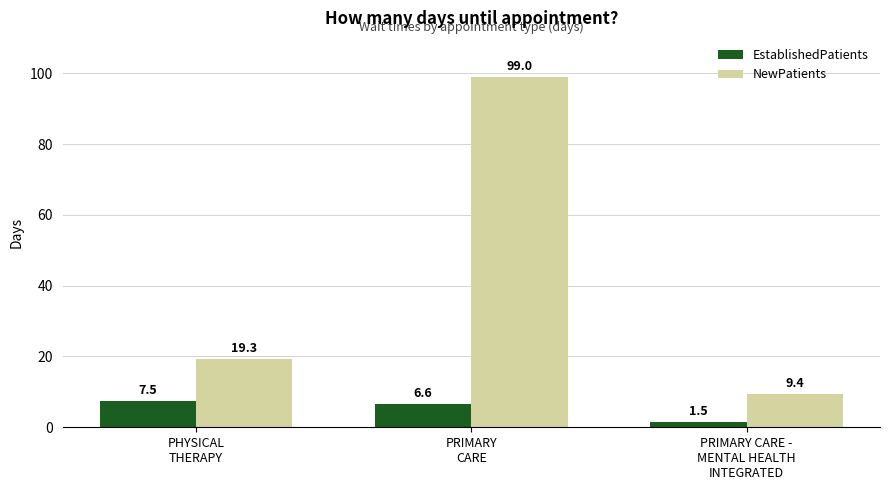

Rank the categories by NewPatients value from highest to lowest.

PRIMARY
CARE, PHYSICAL
THERAPY, PRIMARY CARE -
MENTAL HEALTH
INTEGRATED